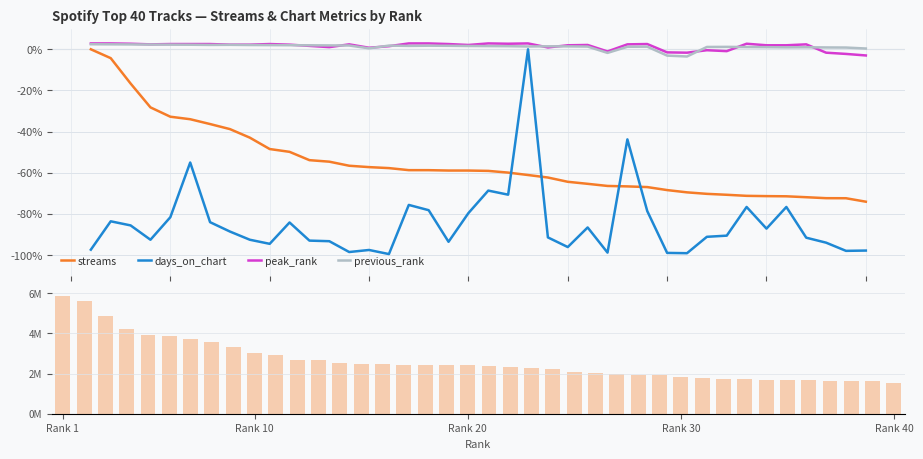

At how many categories does at least one series exceed 5098930?

2